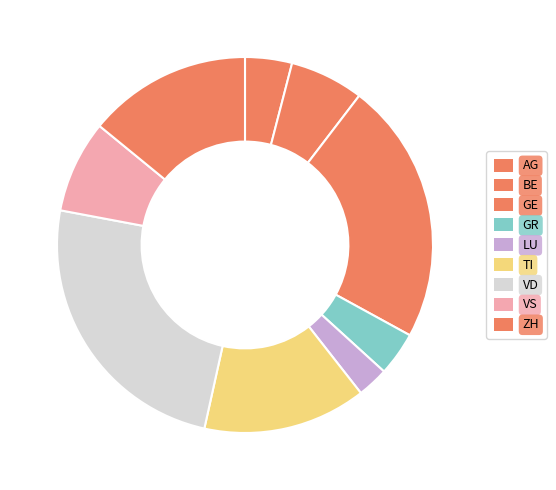

Count the number of slices in the pie.

9